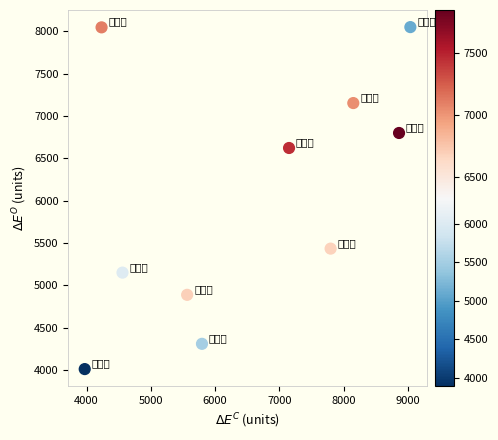

What is the range of Y values (max minus min)?

4034